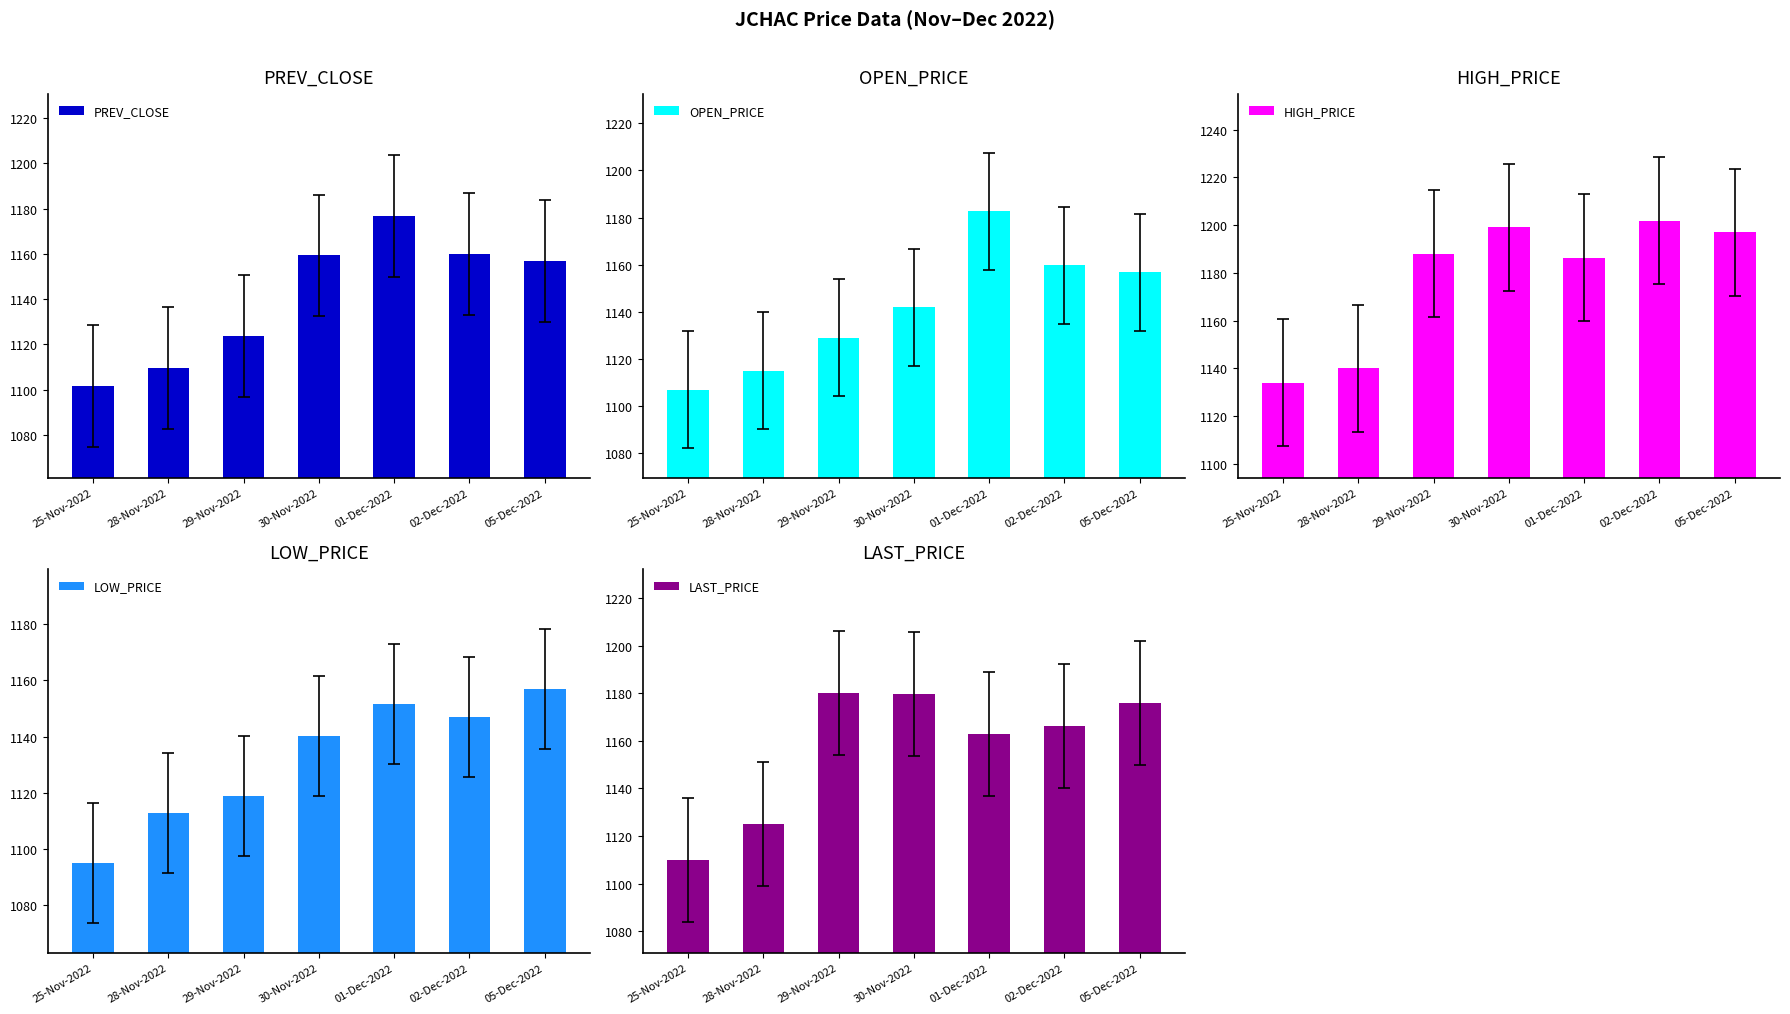

At which label does PREV_CLOSE first exceed 1156?

30-Nov-2022